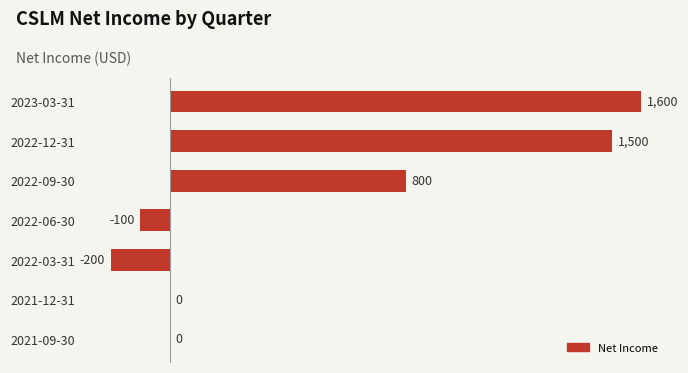

What is the sum of all values?

3600